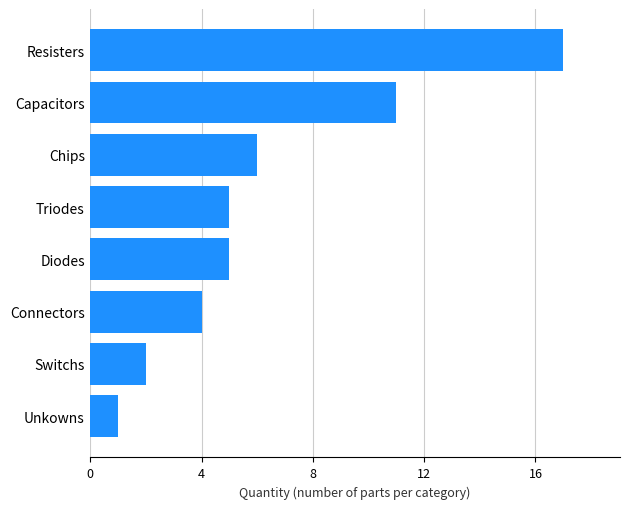

Which category has the lowest value across all series?

Unkowns